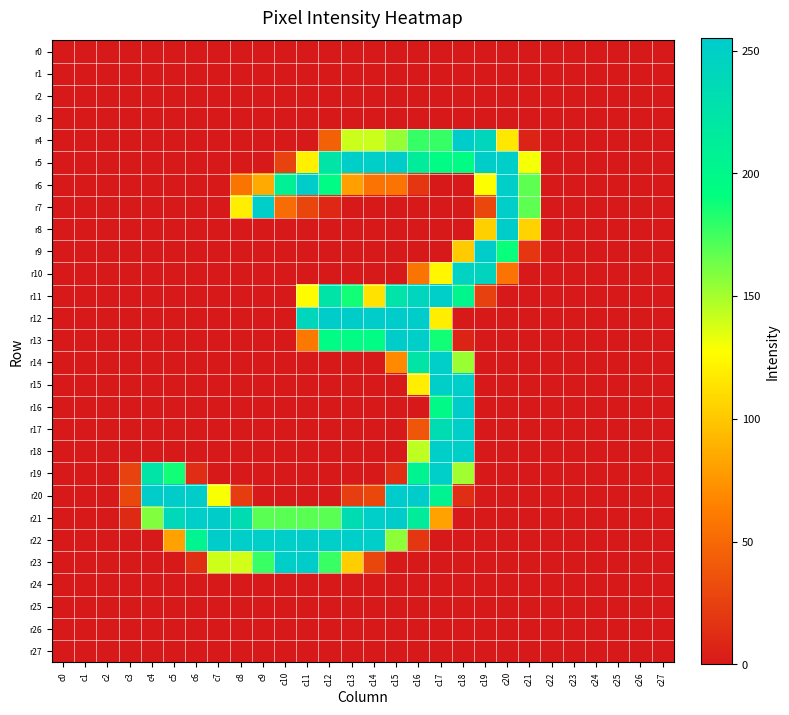

Which series changed the most between c4 and c19?

r5